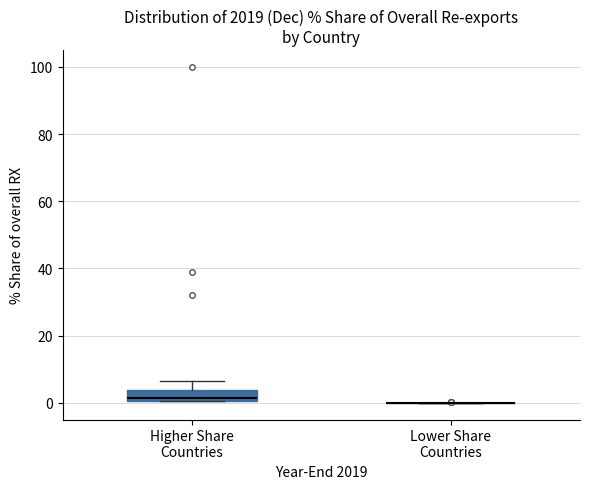

Reading left to right, read every box against the y-axis: the position of its median line, the range the box covers, and the ends of its whiskers. The values are not printed on the chart, so give them approximately, as read against the axis.

Higher Share Countries: median 2, box 0 to 4, whiskers 0 to 6
Lower Share Countries: box collapsed to a line at 0, whiskers 0 to 0